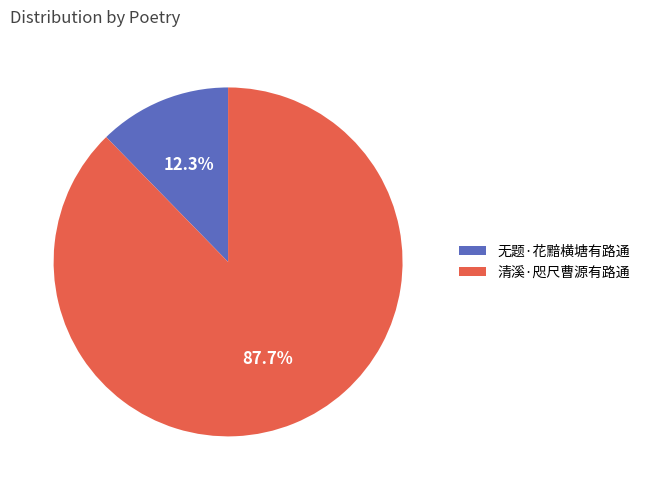

What percentage is NOT represented by 清溪·咫尺曹源有路通?

12.3%